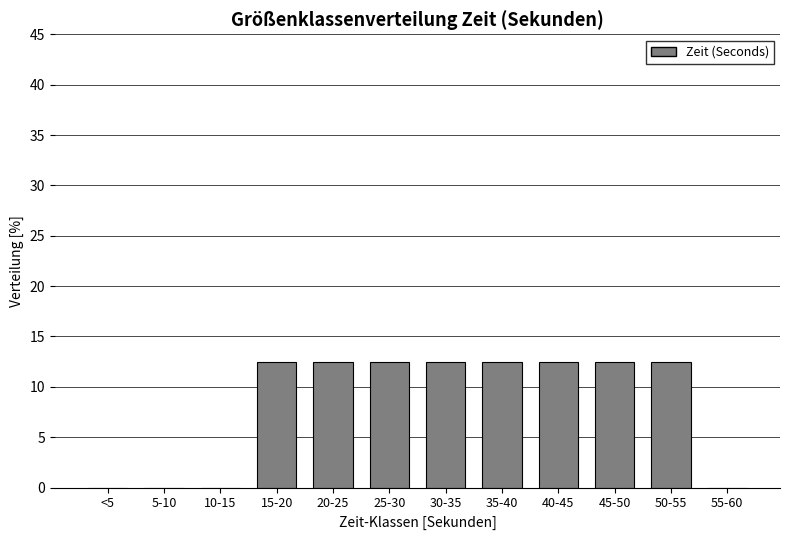

Reading left to right, transcribe all the data shown in this chart.

<5=0.0	5-10=0.0	10-15=0.0	15-20=12.5	20-25=12.5	25-30=12.5	30-35=12.5	35-40=12.5	40-45=12.5	45-50=12.5	50-55=12.5	55-60=0.0